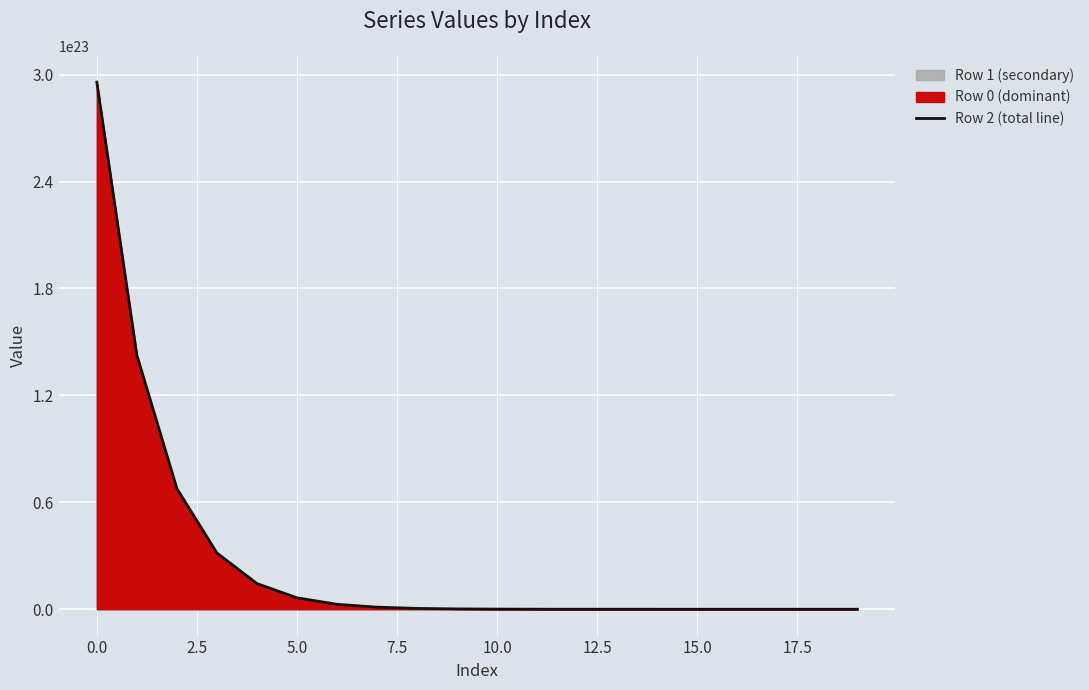

The value at 20.0 is 63494256510541602816. True or false?

False